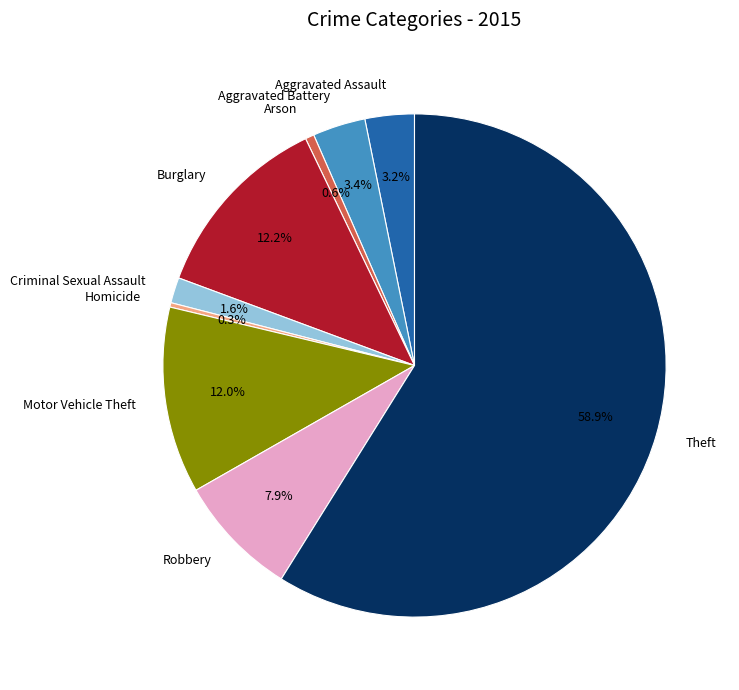

Does any single category account for the majority?

Yes